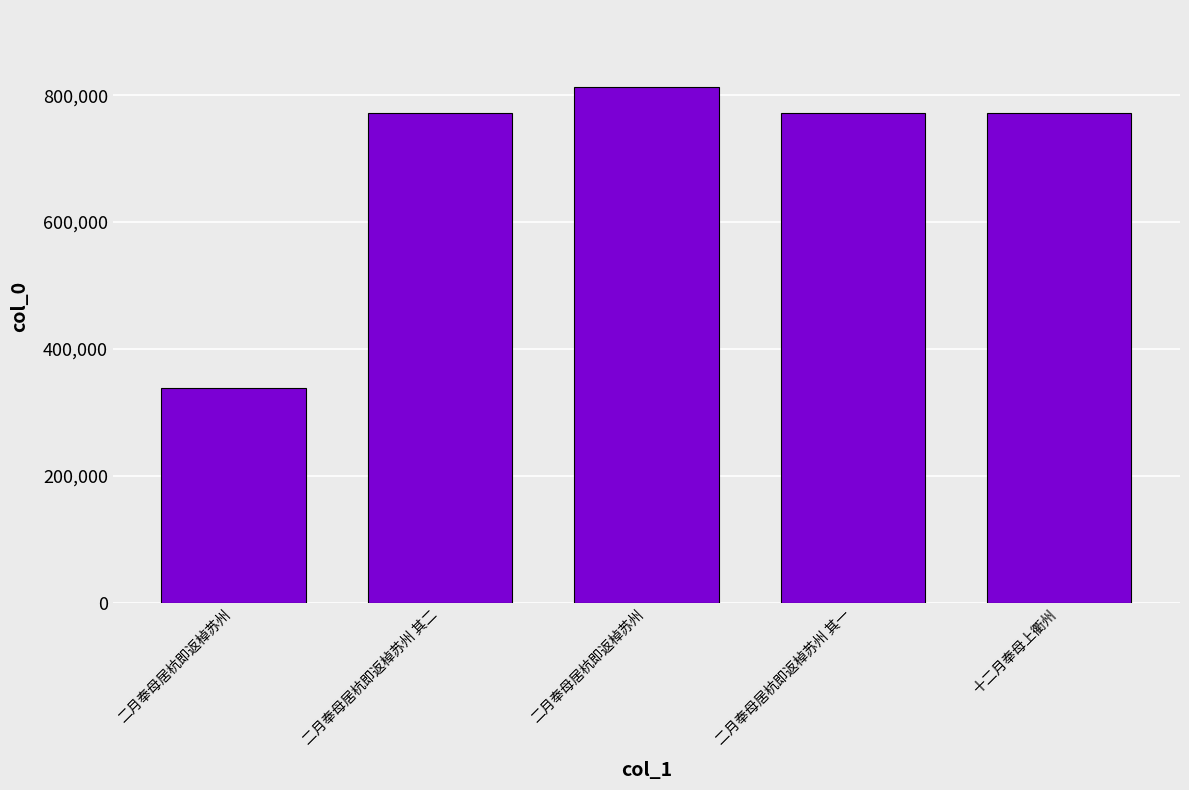

Reading left to right, list all the values displayed in this chart.

二月奉母居杭即返棹苏州=338285	二月奉母居杭即返棹苏州 其二=771583	二月奉母居杭即返棹苏州=812399	二月奉母居杭即返棹苏州 其一=771582	十二月奉母上衢州=771602